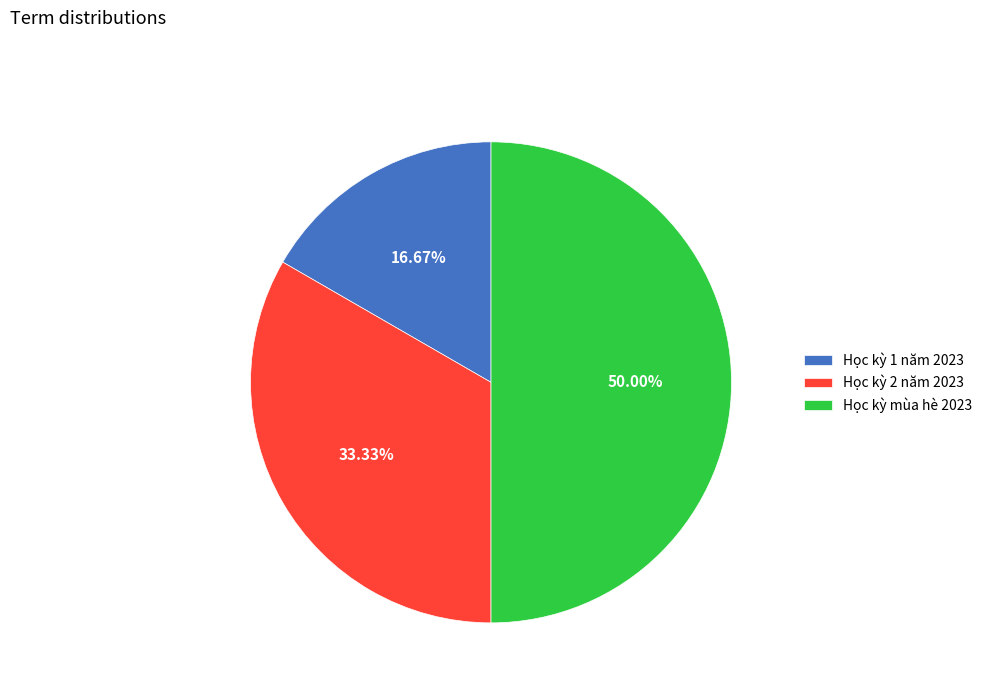

Rank the categories by value from highest to lowest.

Học kỳ mùa hè 2023, Học kỳ 2 năm 2023, Học kỳ 1 năm 2023